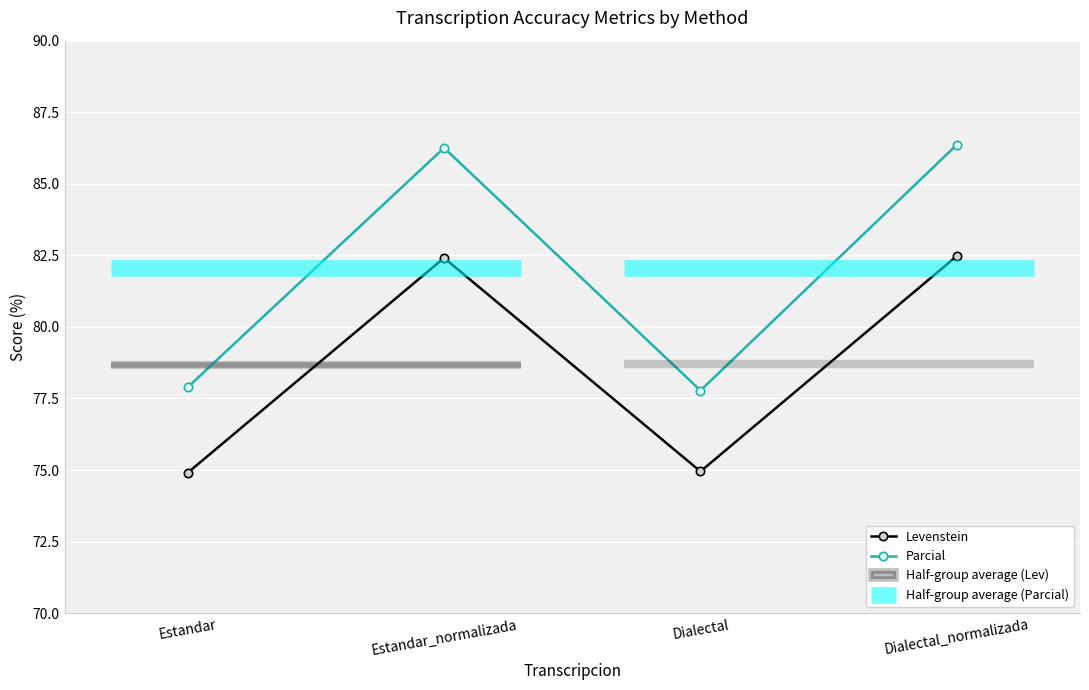

Rank the series by their maximum value, from highest to lowest.

Parcial, Levenstein